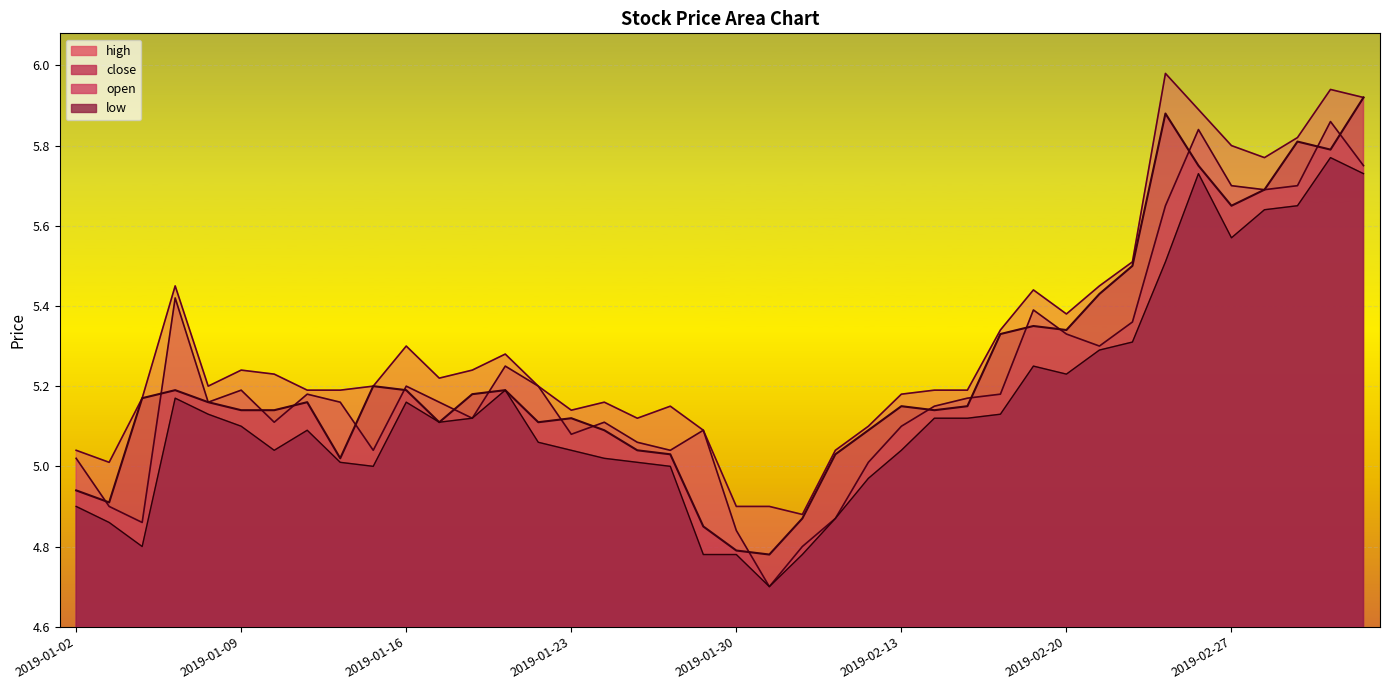

Is the value of close at 2019-01-02 greater than the value of open at 2019-02-20?

No